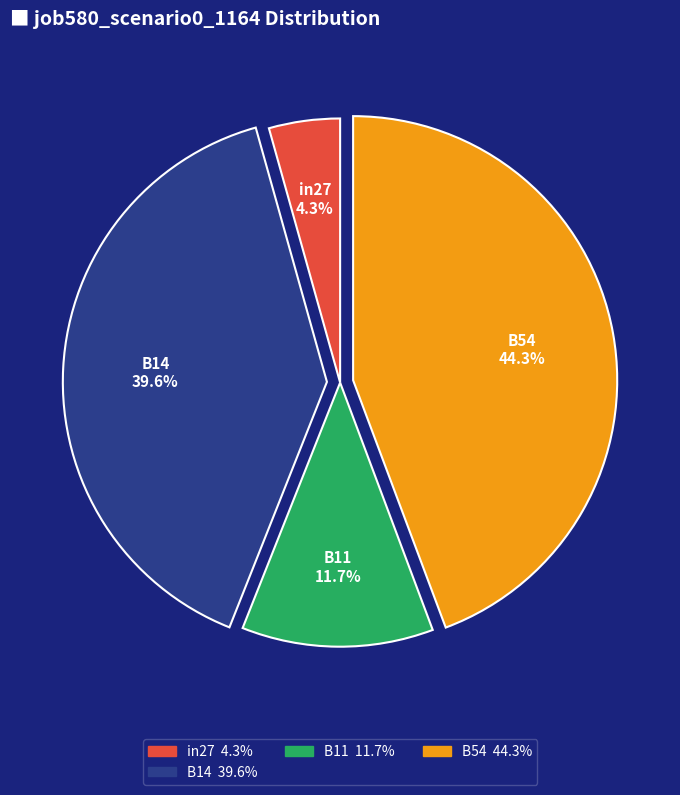

How many slices are in this pie chart?

4